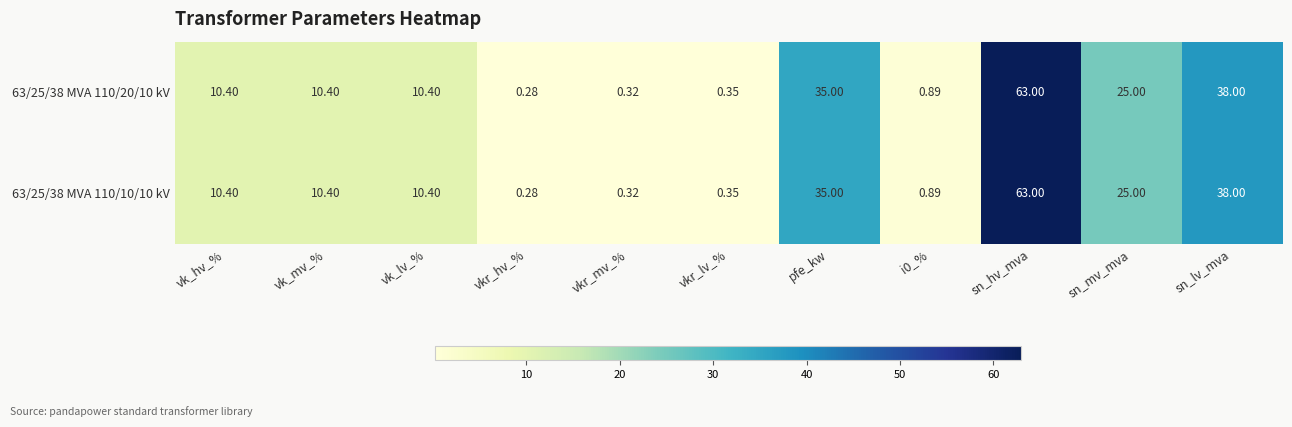

Which label corresponds to the smallest value in the chart?

vkr_hv_%